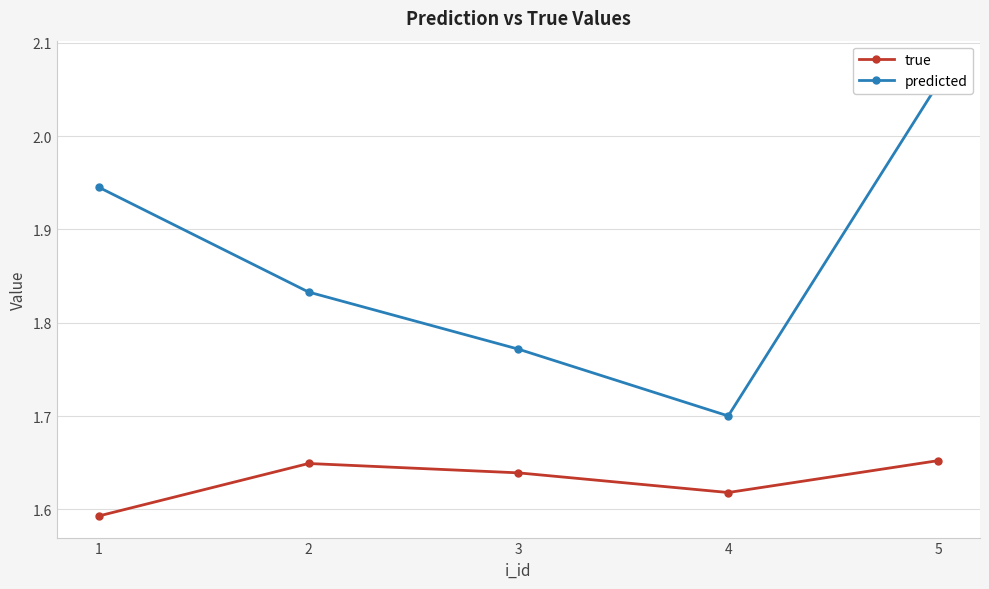

Between 2 and 5, which series saw the biggest shift?

predicted